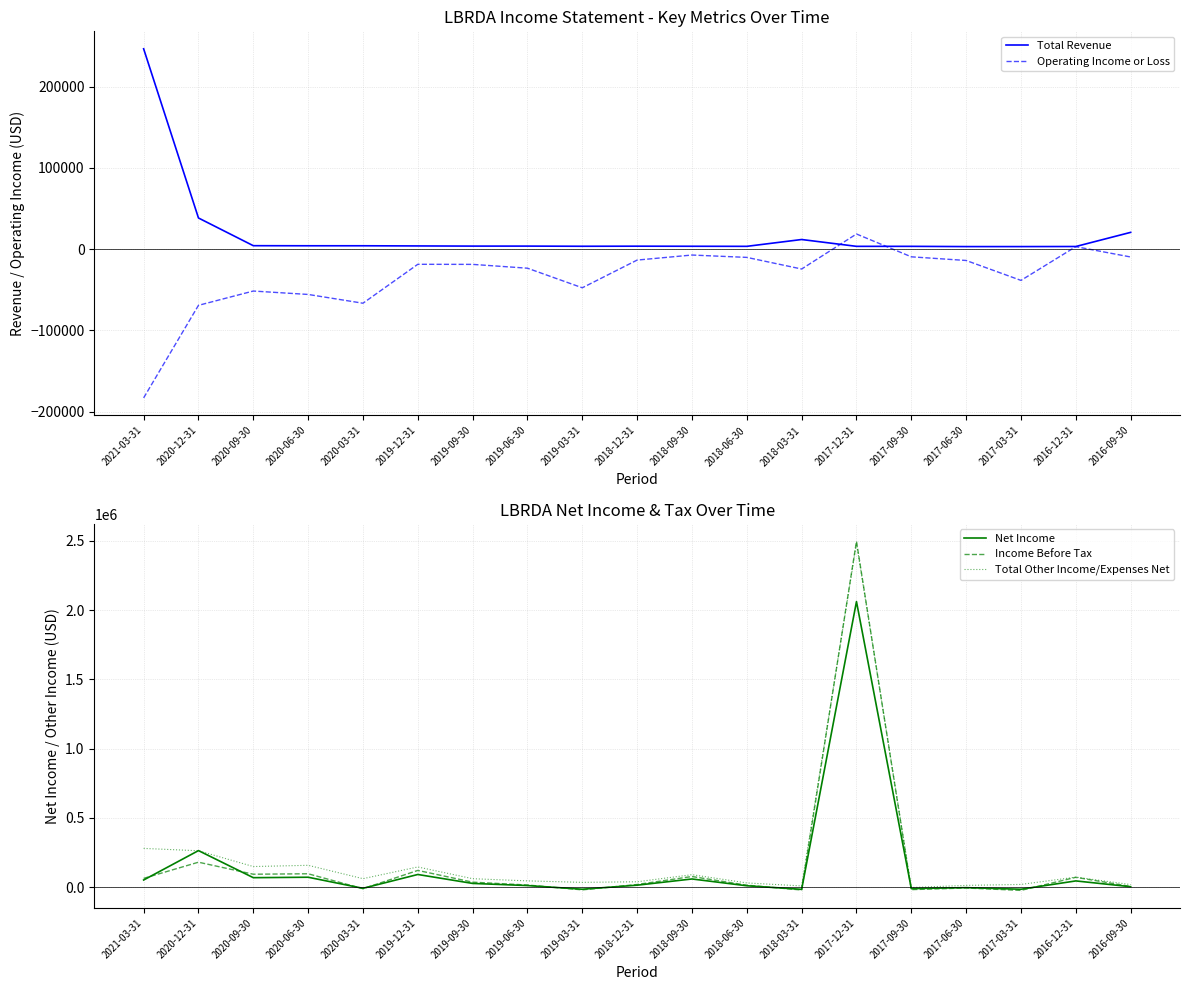

How many lines are shown in the chart?

5